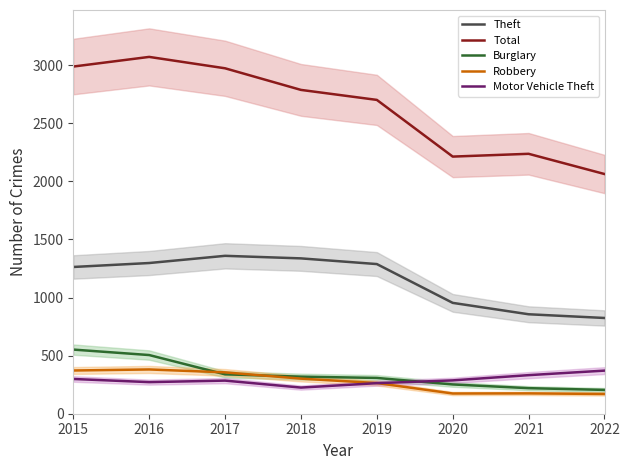

How many series are shown in this chart?

5